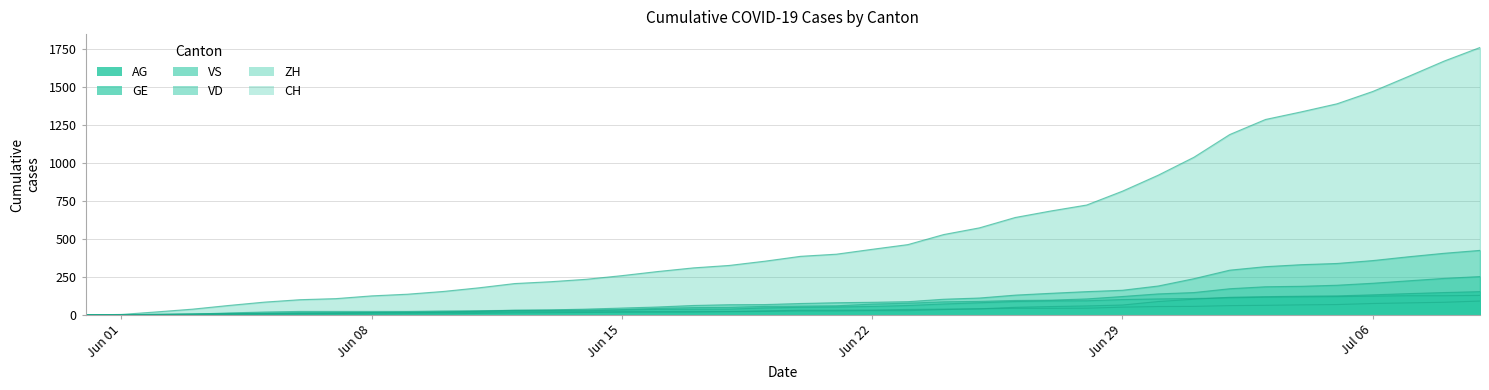

Reading left to right, transcribe all the data shown in this chart.

CH: 0	3	20	38	62	84	100	107	125	136	154	178	206	218	234	258	285	309	325	353	385	399	431	462	528	572	640	683	722	813	918	1036	1185	1284	1334	1387	1468	1567	1668	1757
ZH: 0	0	2	5	13	19	23	23	23	23	26	28	30	33	38	45	52	62	67	68	75	80	83	87	103	111	130	142	153	162	190	238	294	317	330	338	357	382	405	424
VD: 0	0	4	6	9	11	13	15	16	19	20	24	31	31	32	35	43	48	50	56	58	60	71	77	86	89	95	97	105	121	138	147	172	185	188	195	208	224	240	252
VS: 0	1	2	2	4	6	7	9	14	15	19	23	27	27	27	32	36	37	38	46	50	52	56	62	72	80	88	92	93	101	105	108	112	116	118	120	123	126	126	128
GE: 0	1	4	6	8	10	13	13	14	14	16	16	20	20	20	22	22	23	23	27	31	31	32	36	38	40	43	43	44	51	55	56	61	63	66	68	75	79	83	91
AG: 0	0	0	1	3	3	5	5	5	7	7	10	13	14	16	17	18	18	21	23	26	26	28	28	35	40	50	55	59	65	88	103	116	120	123	125	132	140	147	153